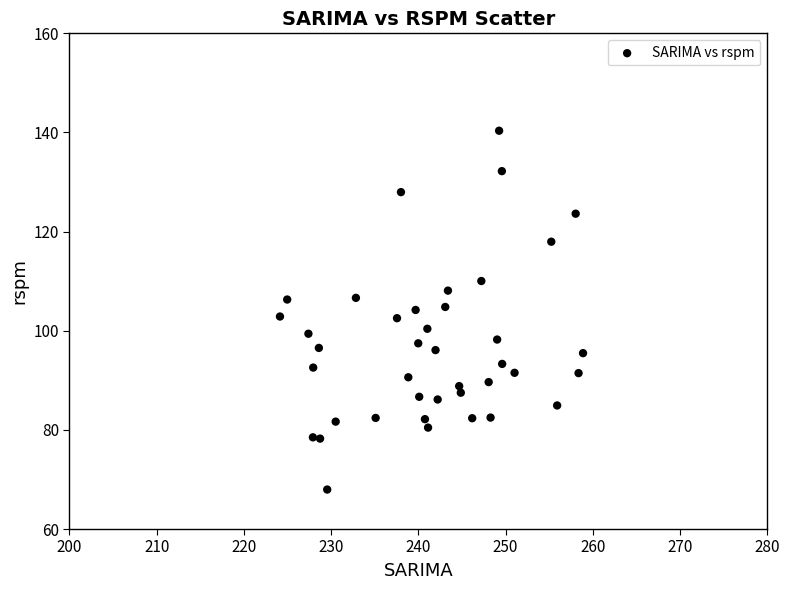

What is the range of X values (max minus min)?

34.7